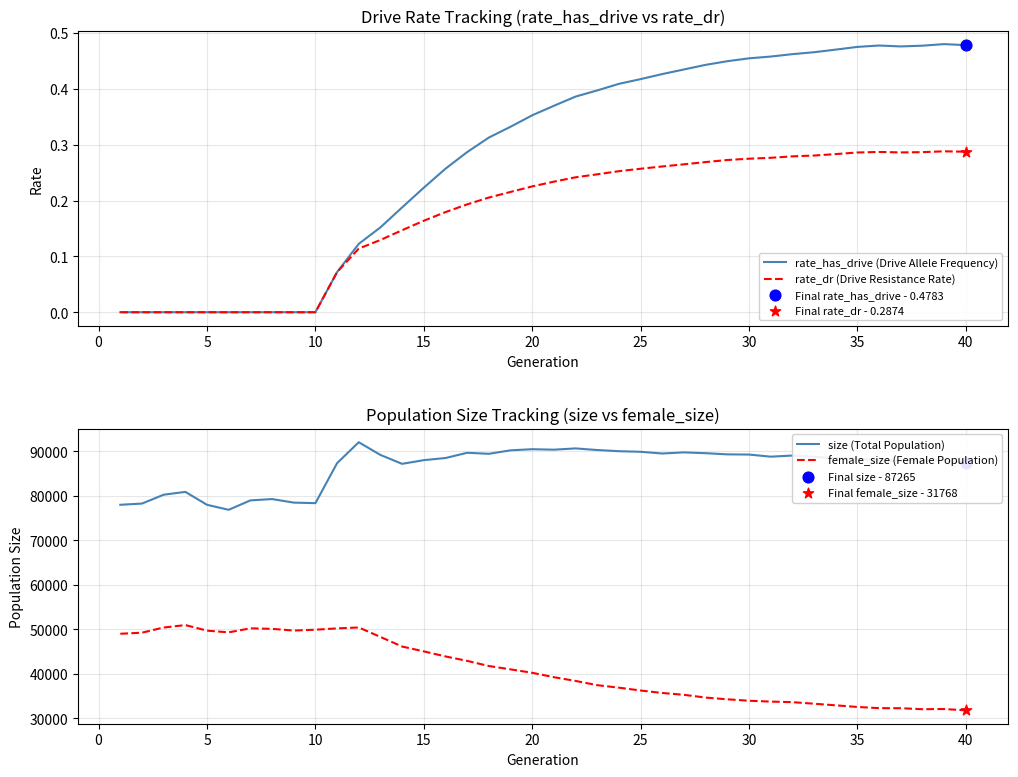

Which series has the largest Y range (max minus min)?

female_size (Female Population)